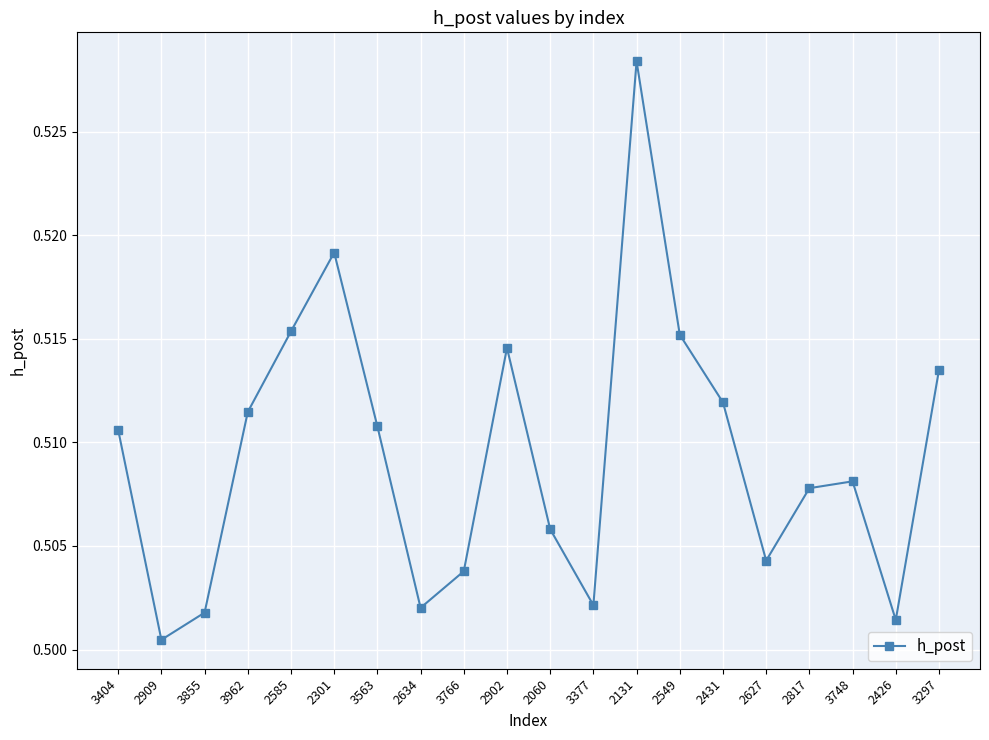

What is the sum of all values?

10.2